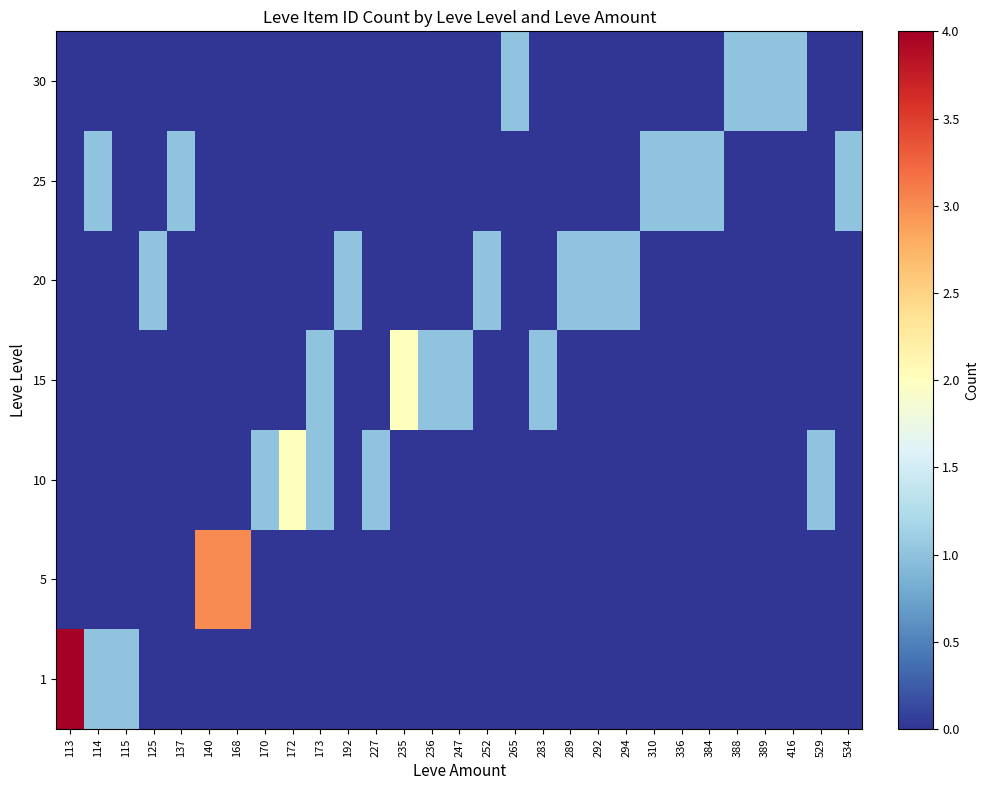

Reading left to right, transcribe all the data shown in this chart.

row_0: 113=4	114=1	115=1	125=0	137=0	140=0	168=0	170=0	172=0	173=0	192=0	227=0	235=0	236=0	247=0	252=0	265=0	283=0	289=0	292=0	294=0	310=0	336=0	384=0	388=0	389=0	416=0	529=0	534=0
row_1: 113=0	114=0	115=0	125=0	137=0	140=3	168=3	170=0	172=0	173=0	192=0	227=0	235=0	236=0	247=0	252=0	265=0	283=0	289=0	292=0	294=0	310=0	336=0	384=0	388=0	389=0	416=0	529=0	534=0
row_2: 113=0	114=0	115=0	125=0	137=0	140=0	168=0	170=1	172=2	173=1	192=0	227=1	235=0	236=0	247=0	252=0	265=0	283=0	289=0	292=0	294=0	310=0	336=0	384=0	388=0	389=0	416=0	529=1	534=0
row_3: 113=0	114=0	115=0	125=0	137=0	140=0	168=0	170=0	172=0	173=1	192=0	227=0	235=2	236=1	247=1	252=0	265=0	283=1	289=0	292=0	294=0	310=0	336=0	384=0	388=0	389=0	416=0	529=0	534=0
row_4: 113=0	114=0	115=0	125=1	137=0	140=0	168=0	170=0	172=0	173=0	192=1	227=0	235=0	236=0	247=0	252=1	265=0	283=0	289=1	292=1	294=1	310=0	336=0	384=0	388=0	389=0	416=0	529=0	534=0
row_5: 113=0	114=1	115=0	125=0	137=1	140=0	168=0	170=0	172=0	173=0	192=0	227=0	235=0	236=0	247=0	252=0	265=0	283=0	289=0	292=0	294=0	310=1	336=1	384=1	388=0	389=0	416=0	529=0	534=1
row_6: 113=0	114=0	115=0	125=0	137=0	140=0	168=0	170=0	172=0	173=0	192=0	227=0	235=0	236=0	247=0	252=0	265=1	283=0	289=0	292=0	294=0	310=0	336=0	384=0	388=1	389=1	416=1	529=0	534=0